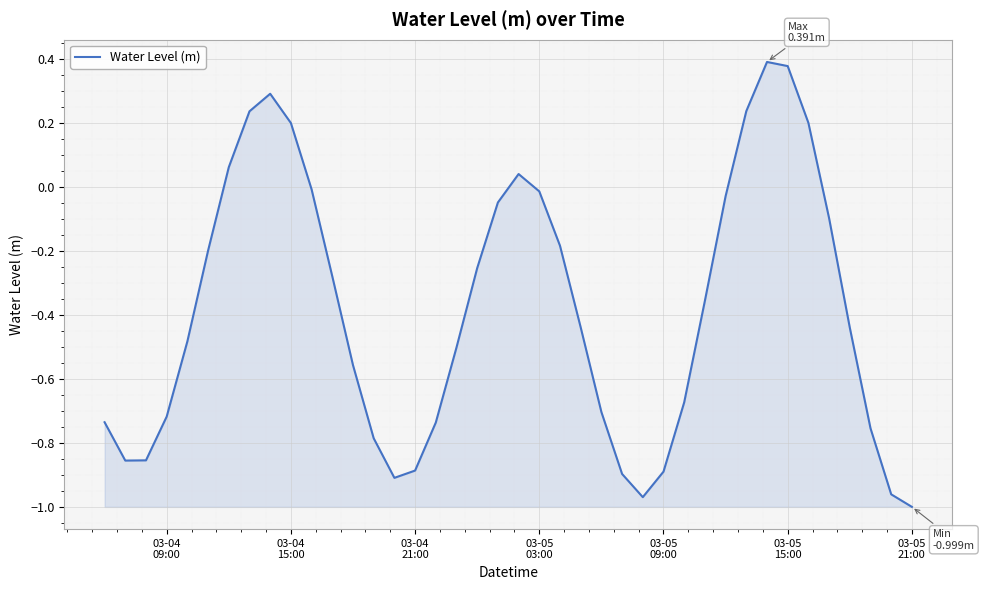

What is the difference between the maximum and minimum values?

1.4